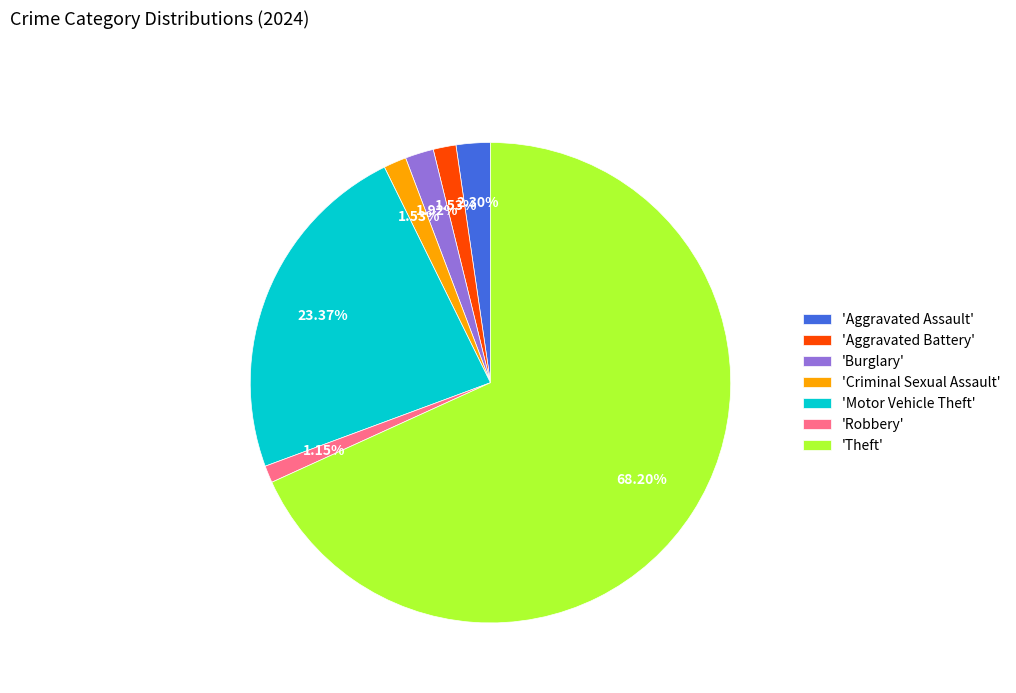

Which slice is the largest?

'Theft'